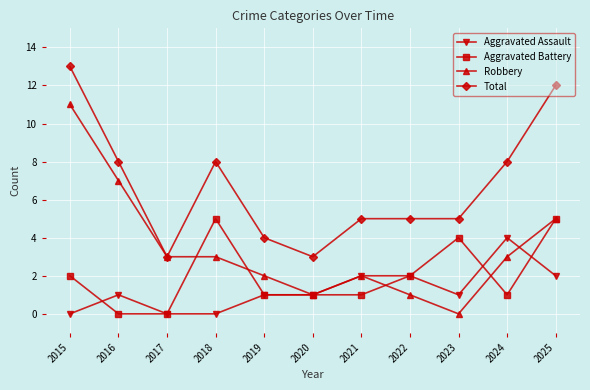

How many data points does each series have?

11